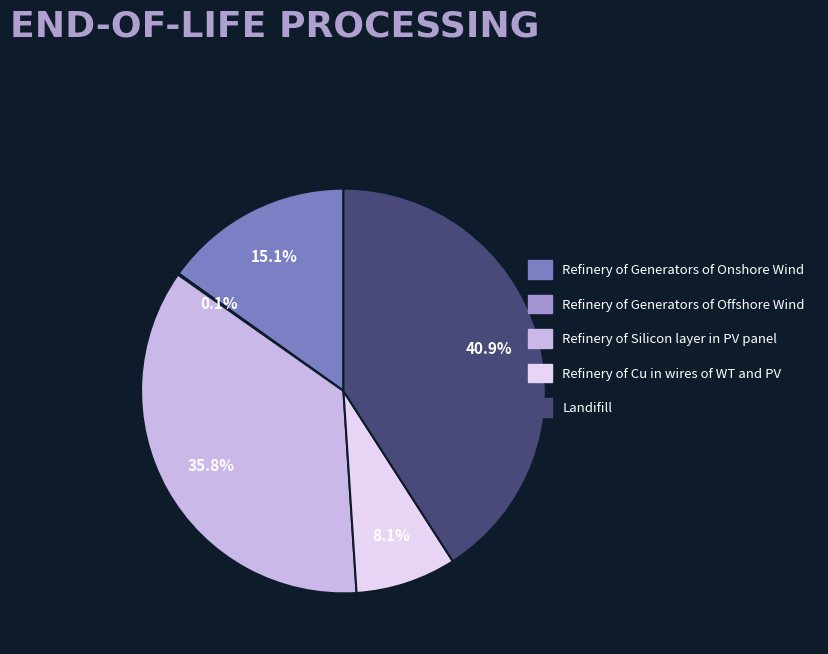

Do Refinery of Generators of Onshore Wind and Landifill together represent more than half of the pie?

Yes